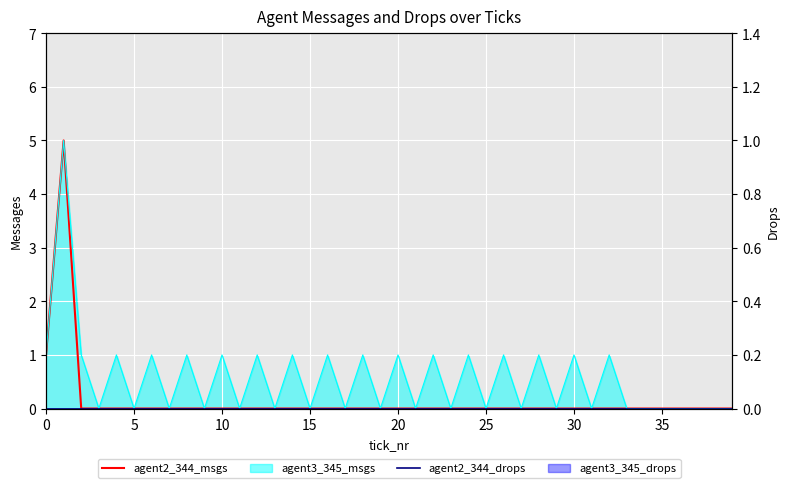

True or false: agent2_344_msgs has more than 1 points higher than both neighbors.

False